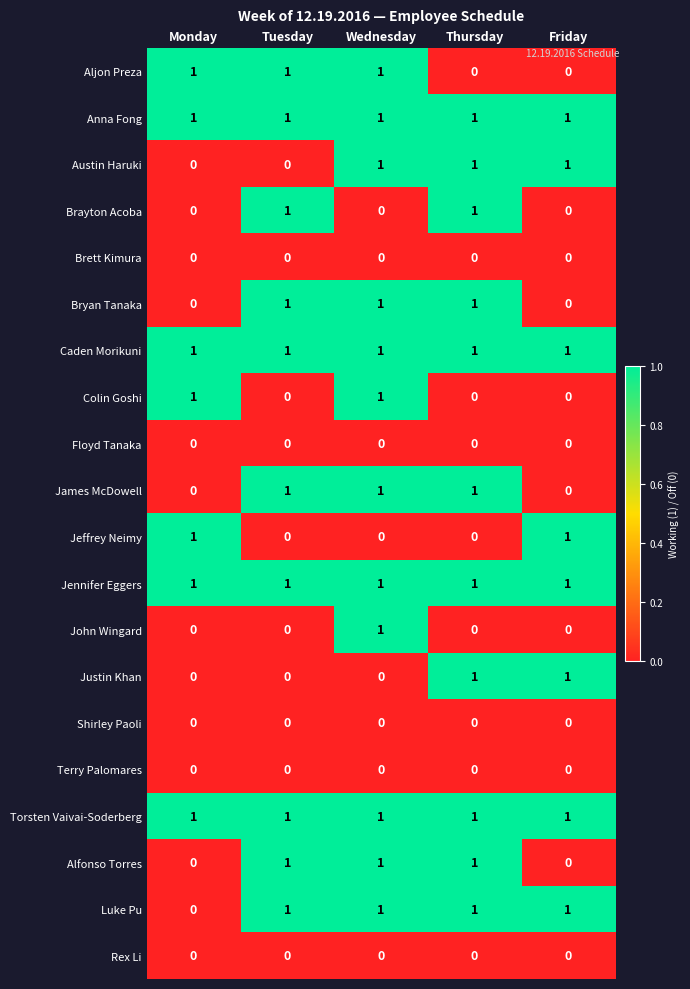

True or false: Justin Khan has a value of 0 at Friday.

False